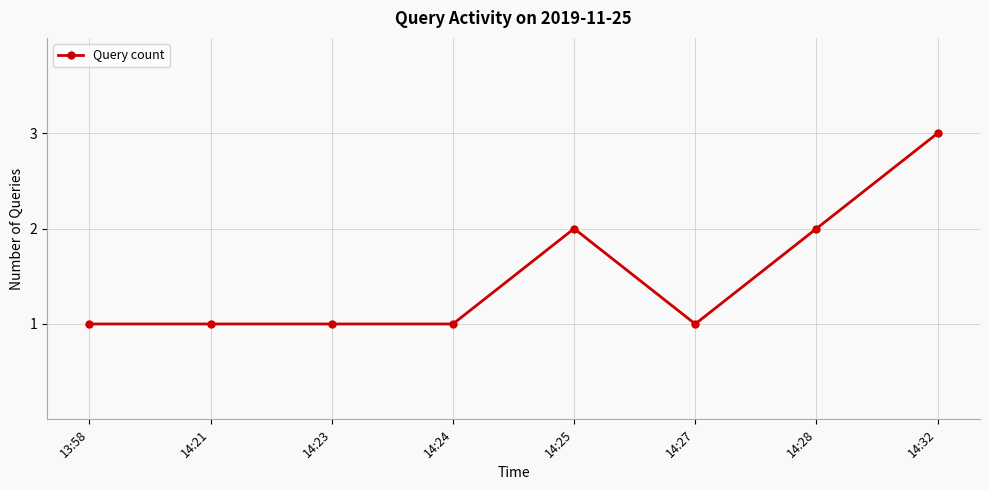

Is it true that the value at 14:27 is 2?

False